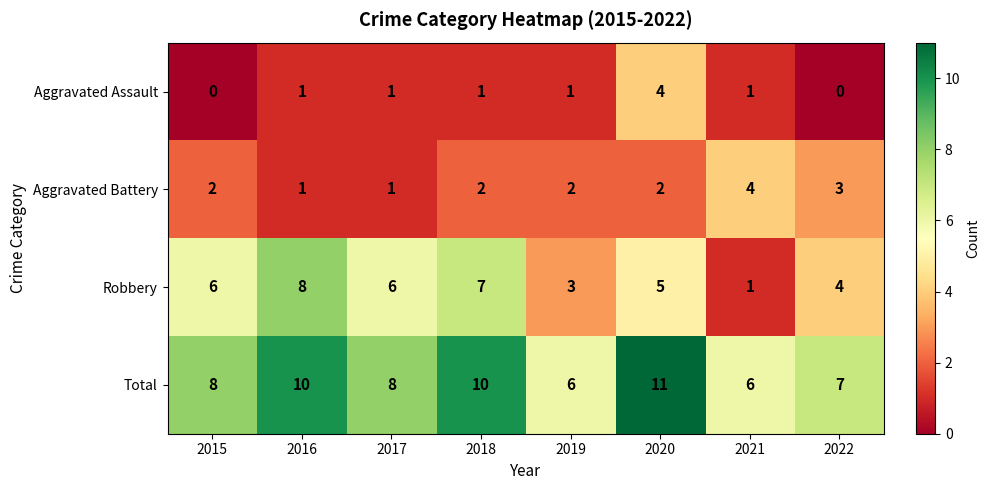

Which label corresponds to the largest value in the chart?

2020